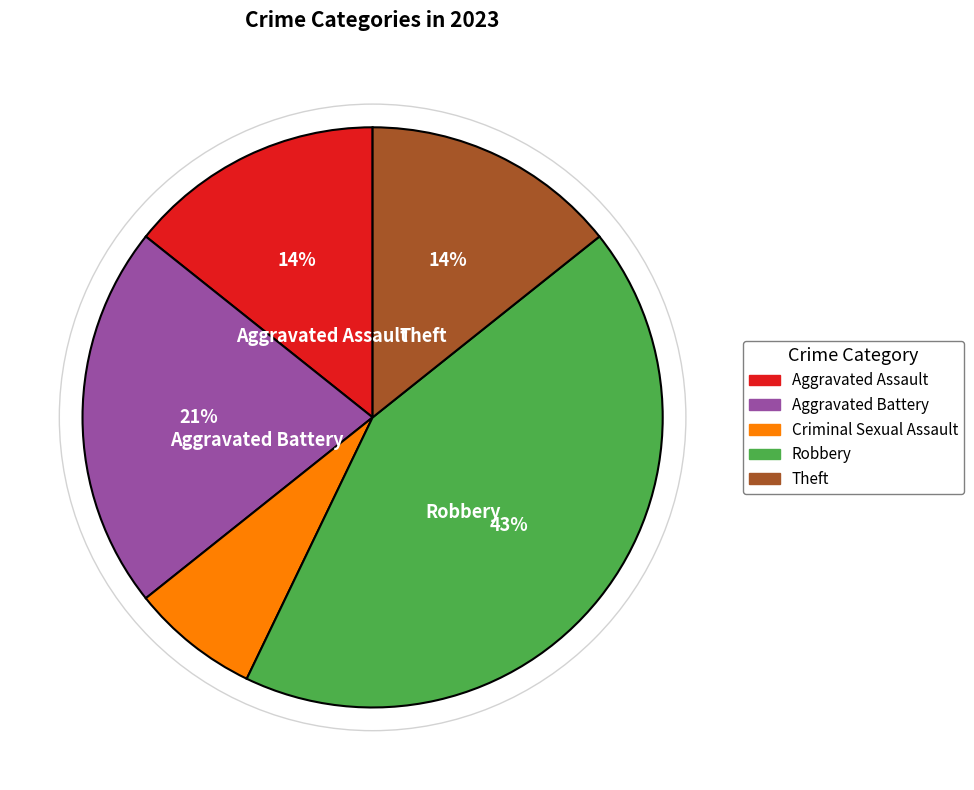

To the nearest percent, what is the difference between the largest and smallest slice percentages?

36%